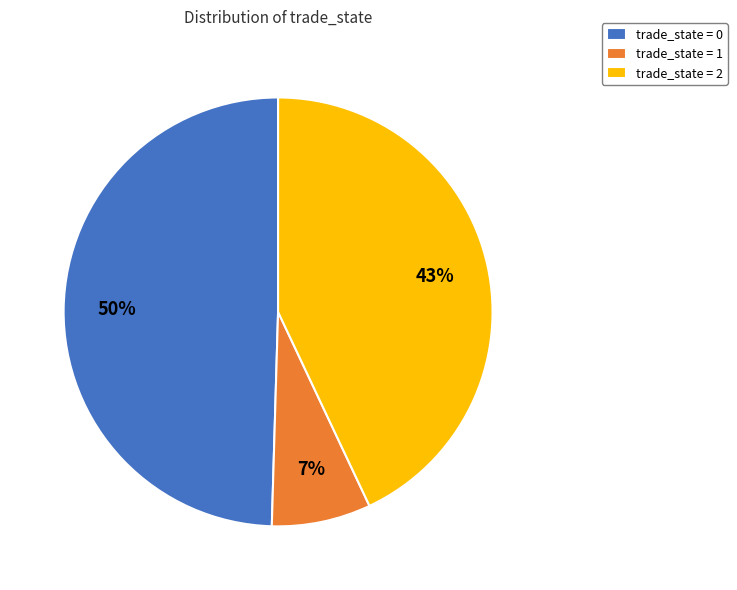

What is the smallest slice in the pie chart?

trade_state = 1